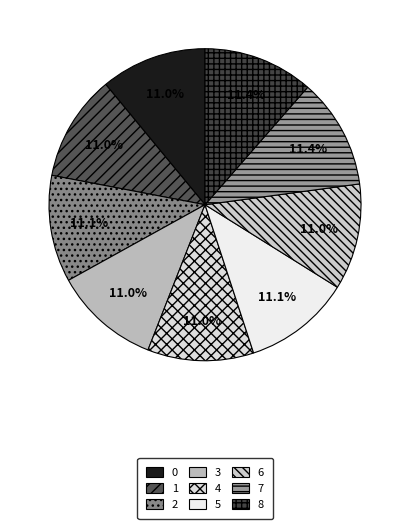

What percentage is the 1 slice, to the nearest percent?

11%